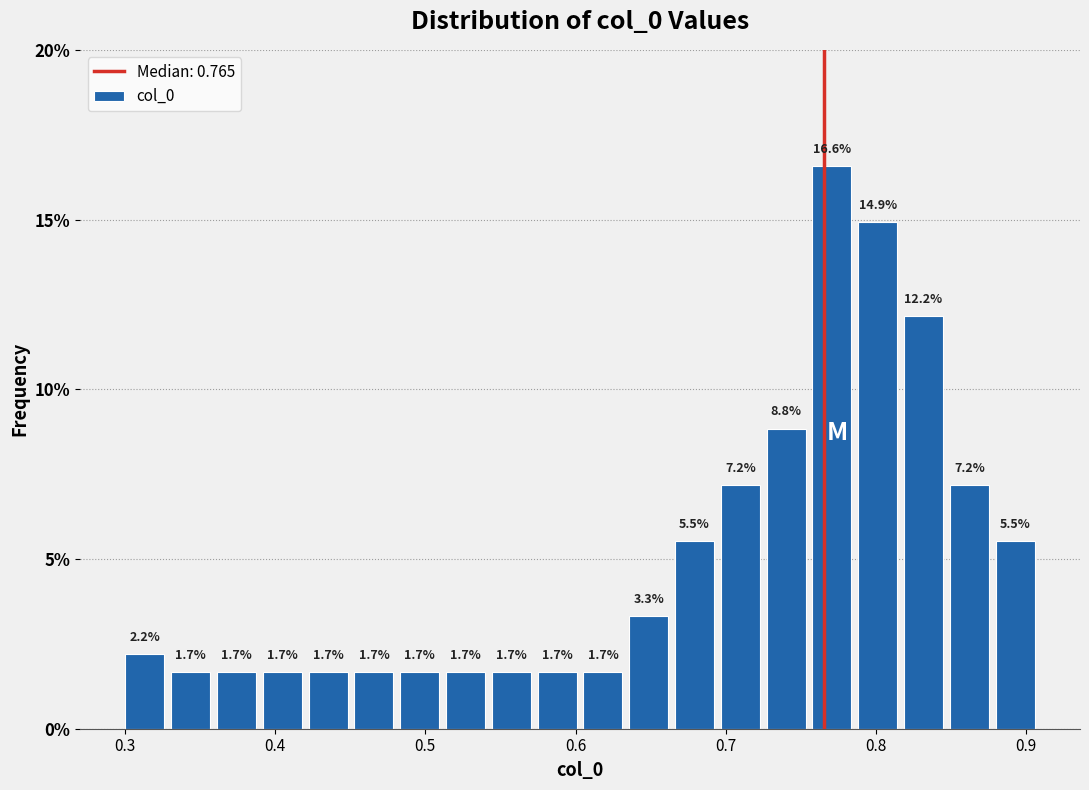

Read against the x-axis, roughly where is the centre of the tallest bar?

0.77